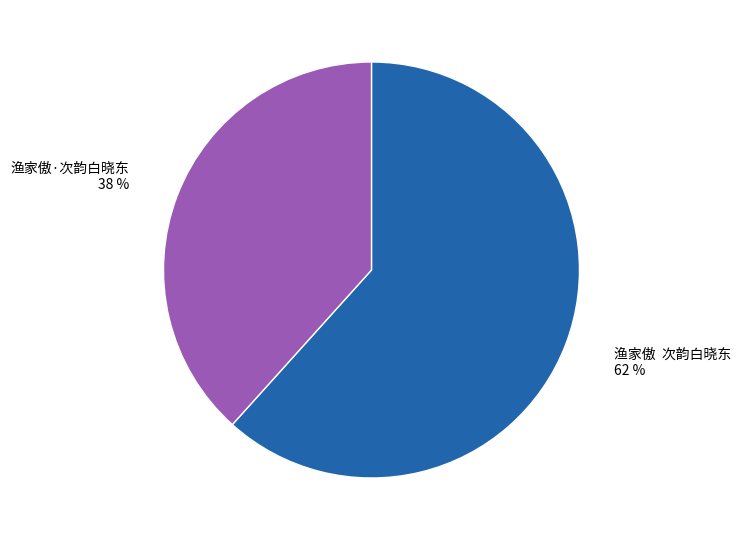

Does any single category account for the majority?

Yes